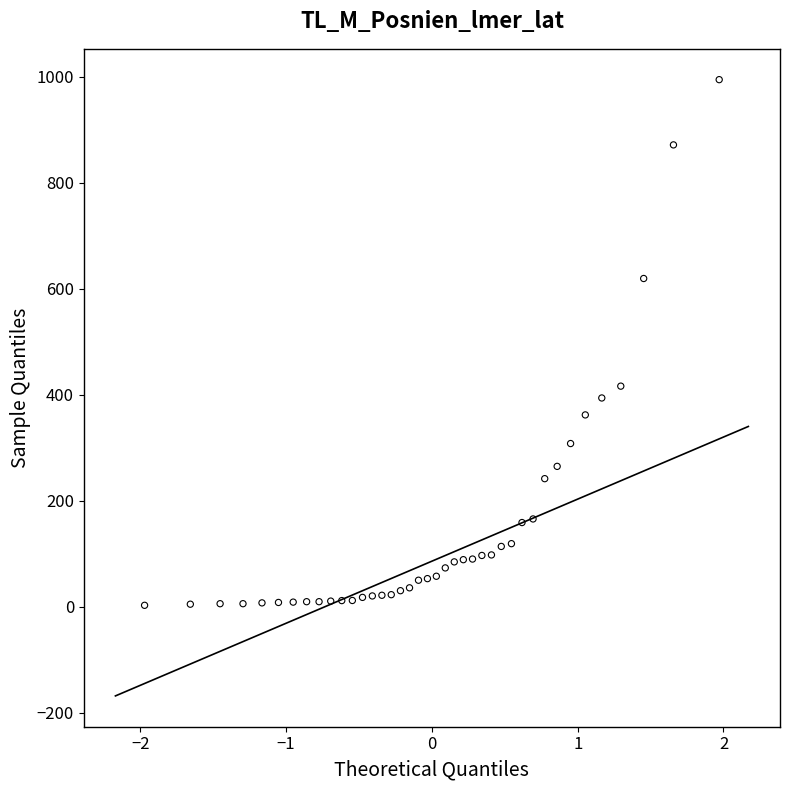

What is the range of Y values (max minus min)?

991.3